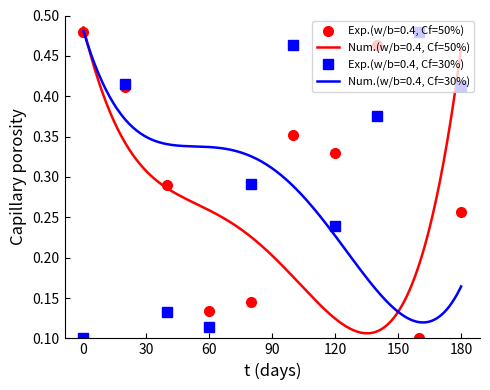

What is the value of the Exp.(w/b=0.4, Cf=50%) point at the 10th from the left?

0.3